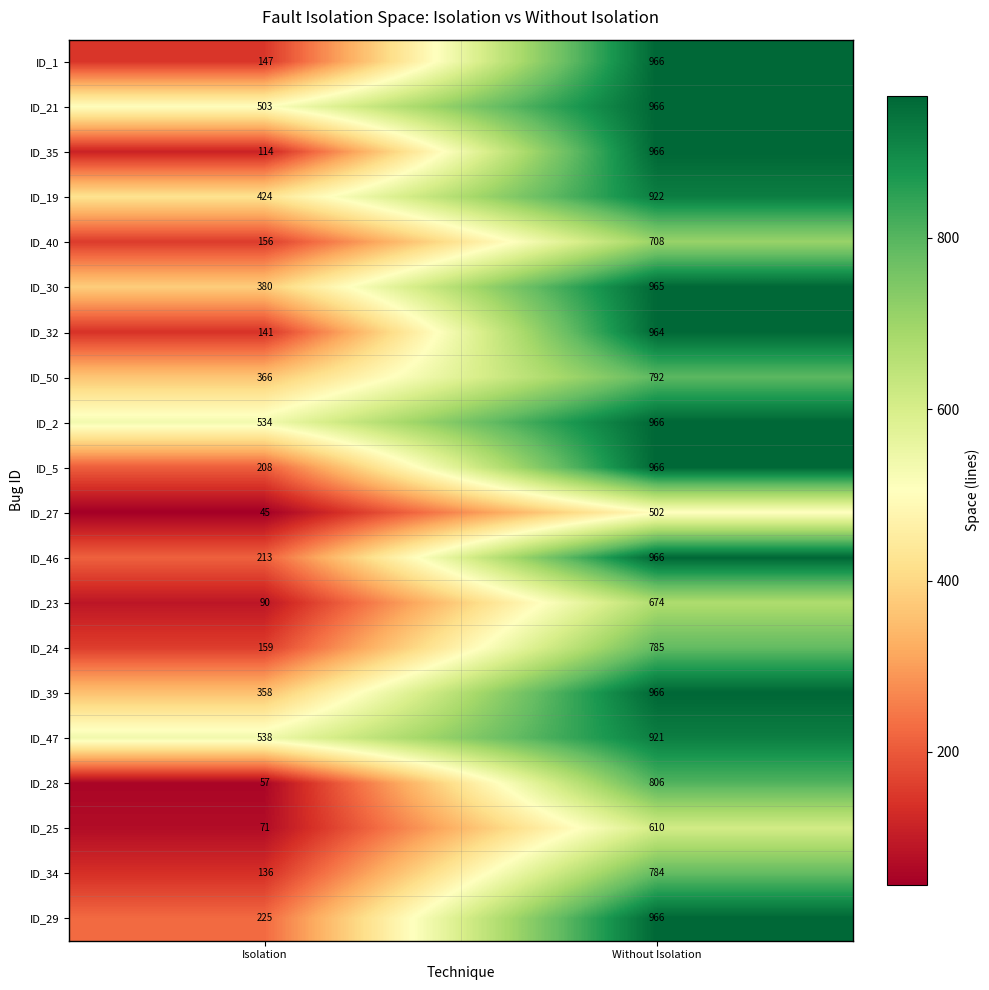

What is the smallest value displayed?

45